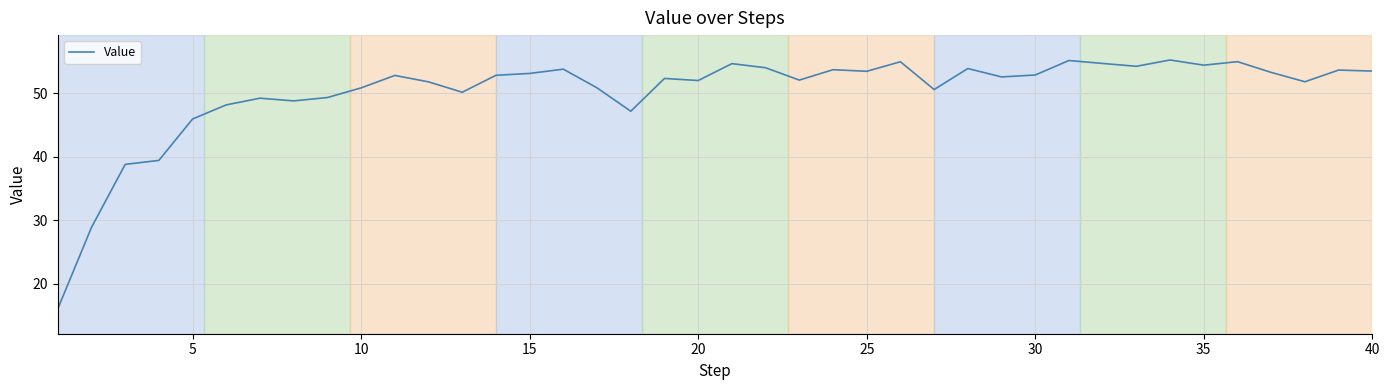

What is the difference between the second highest and minimum values?

39.2